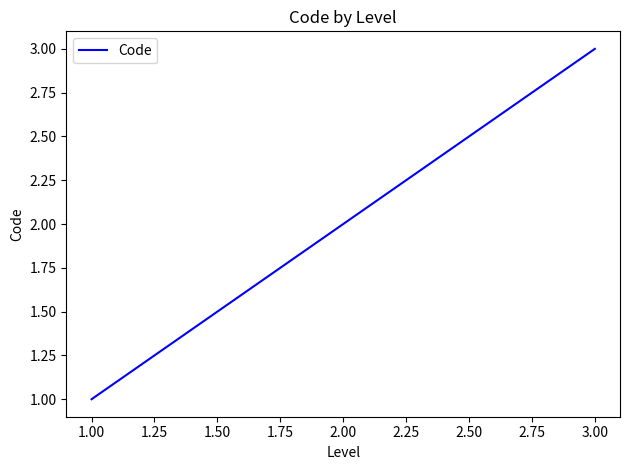

At which category does the chart reach its peak across all series?

3.00